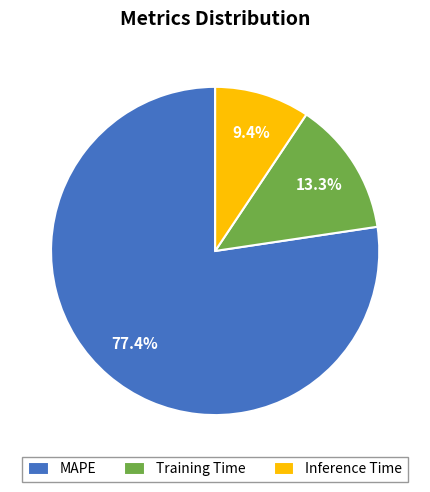

To the nearest percent, what is the difference between the largest and smallest slice percentages?

68%